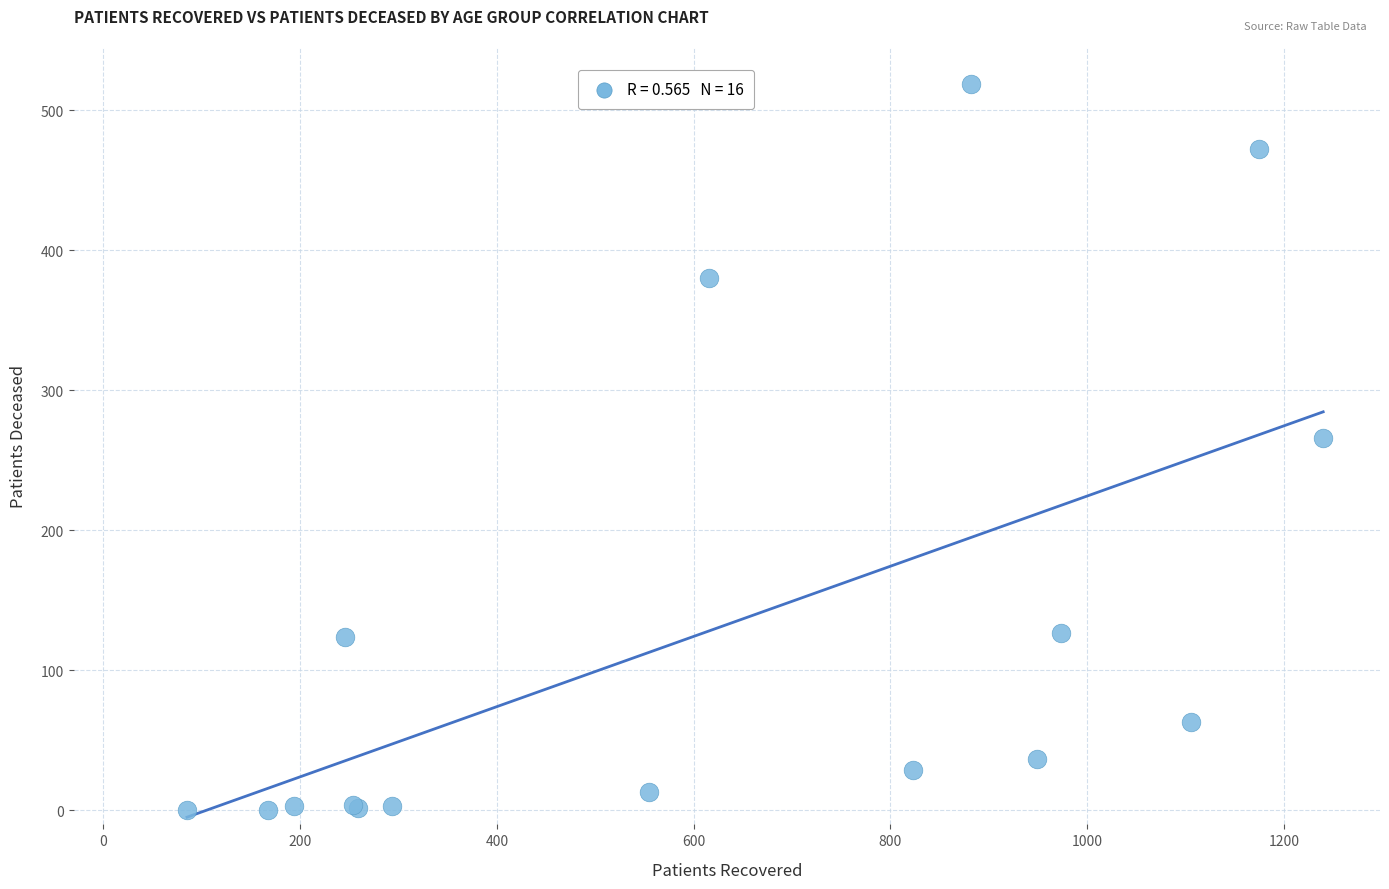

What Y value in the scatter plot is closest to 259?

266